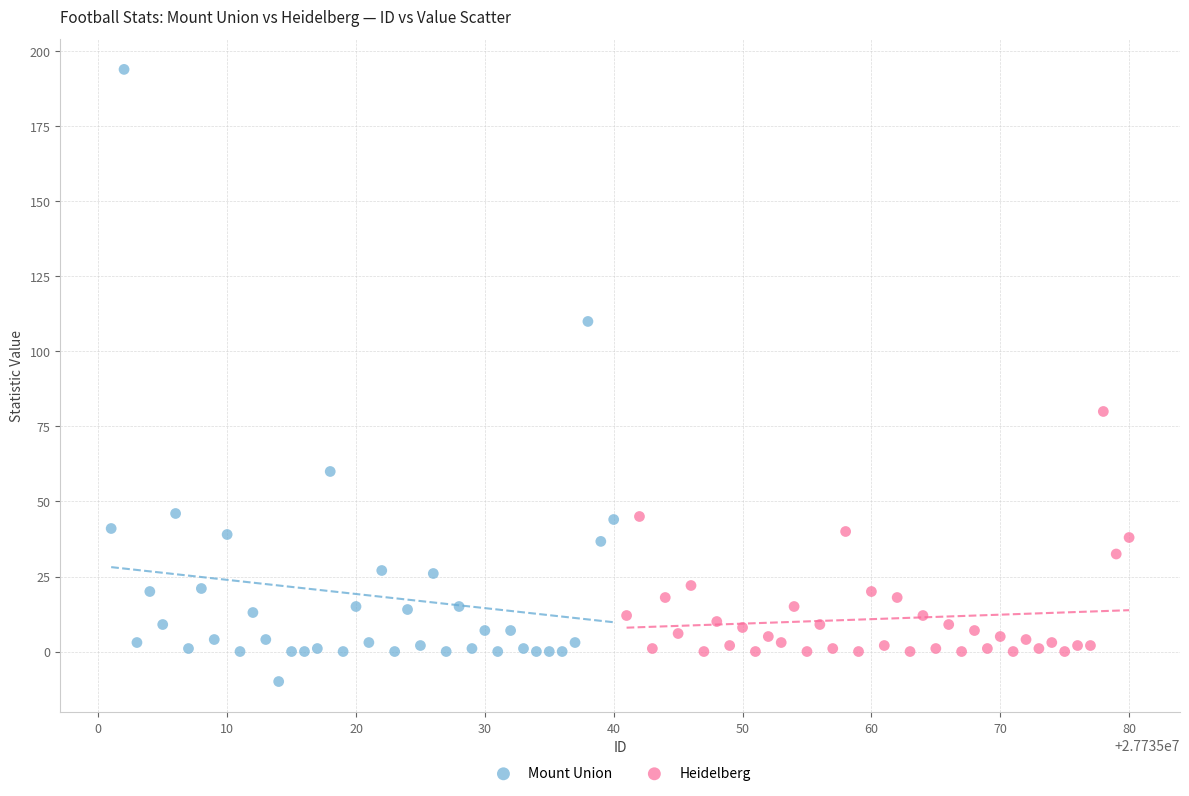

What are all the series names shown in the legend?

Mount Union, Heidelberg